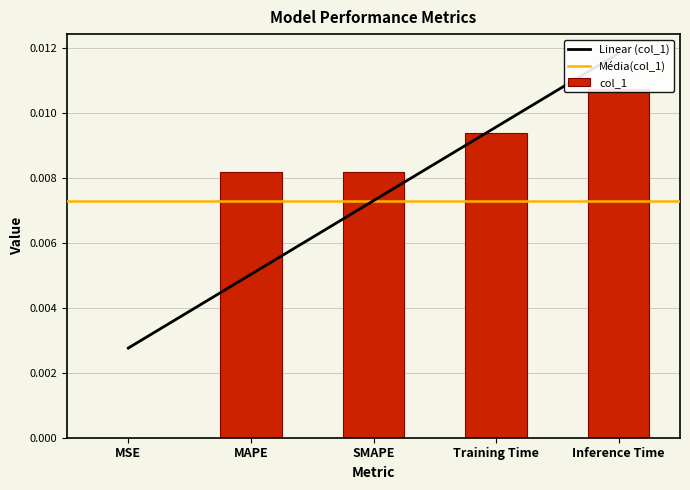

Are the bars horizontal?

No